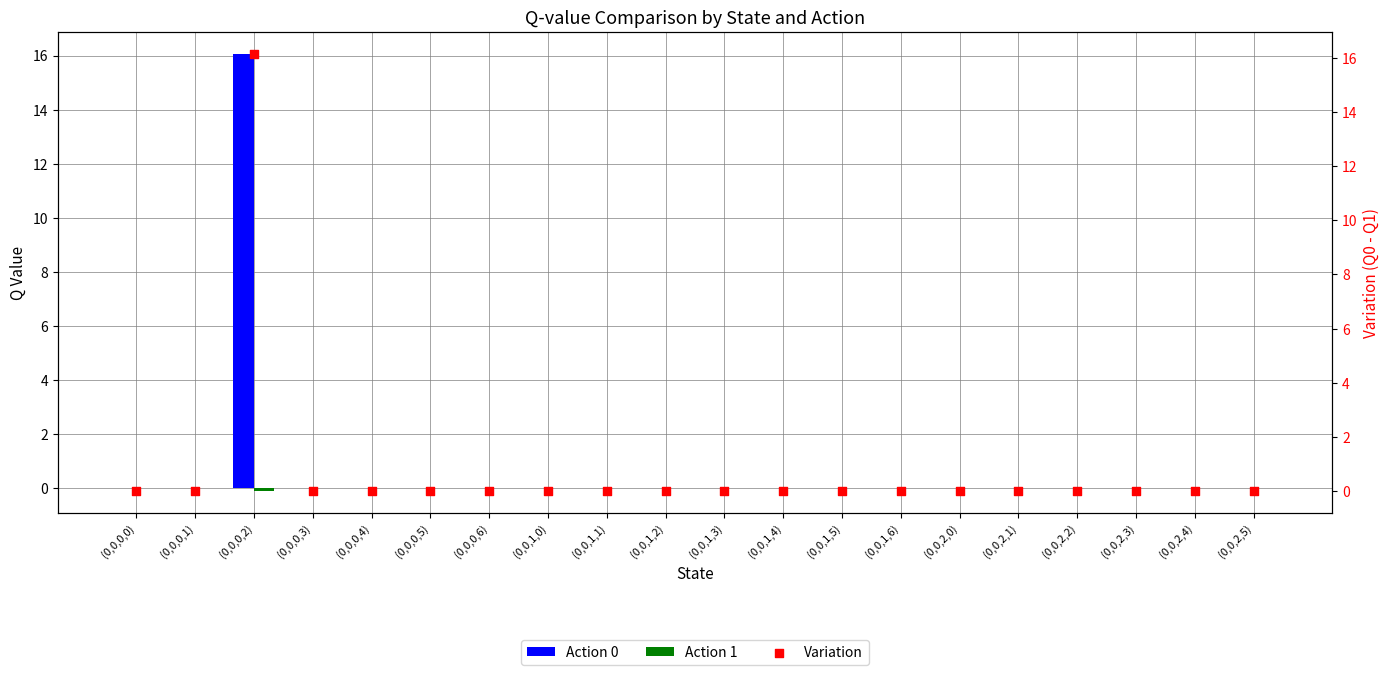

Is the value of Action 0 at (0,0,1,5) greater than the value of Action 1 at (0,0,1,6)?

No